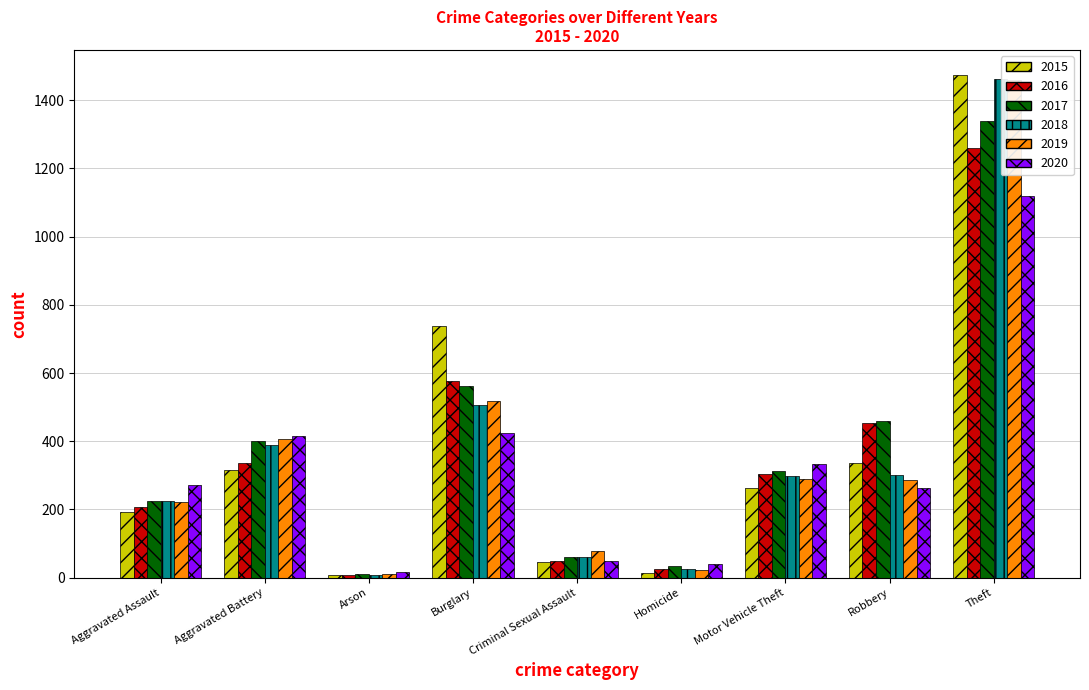

What is the sum of all 2015 values?

3392